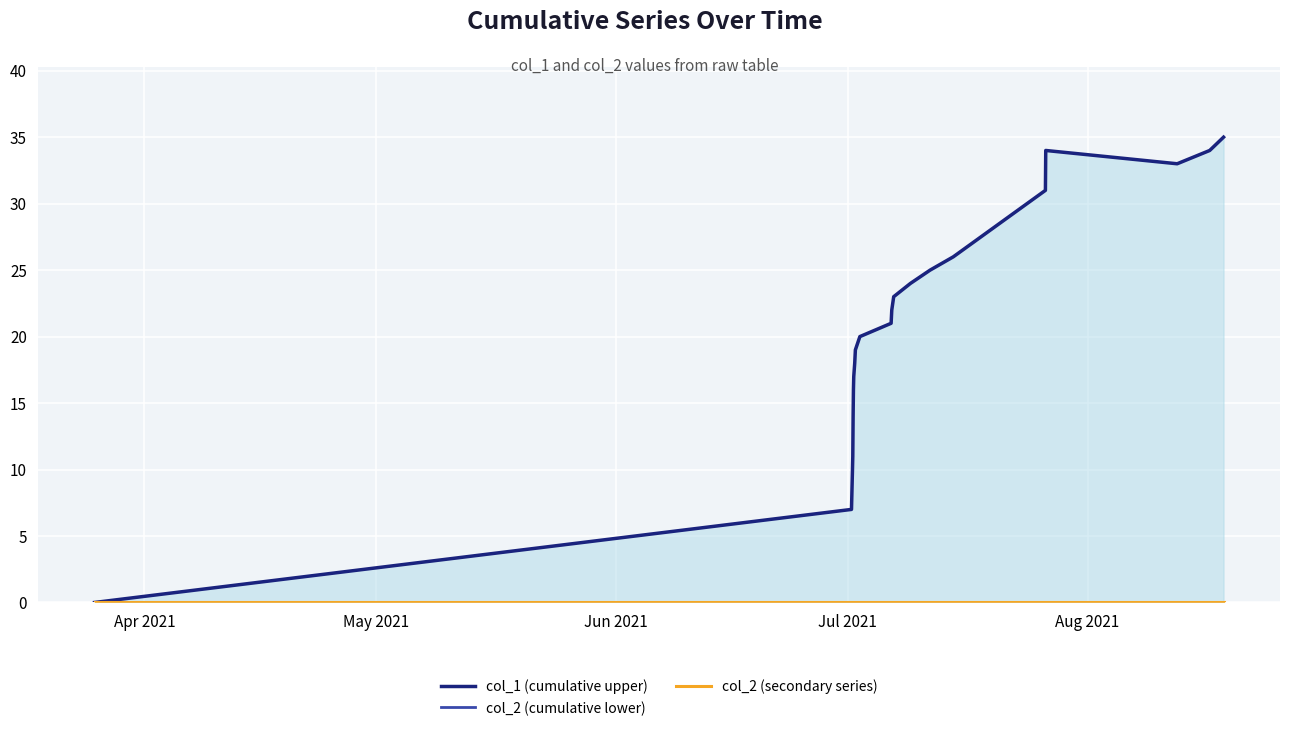

At how many categories does at least one series exceed 14?

16